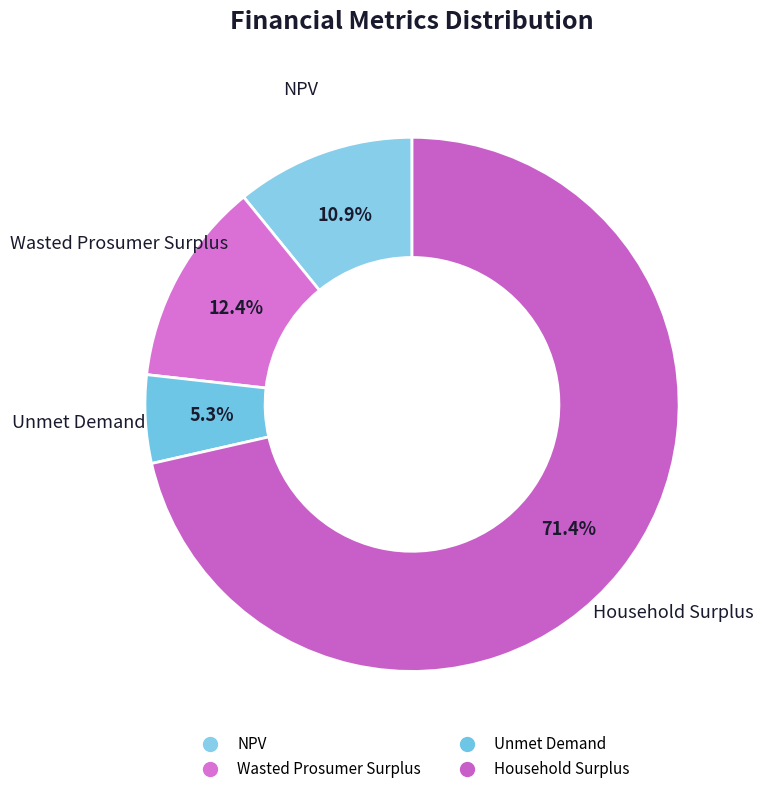

Count the number of slices in the pie.

4